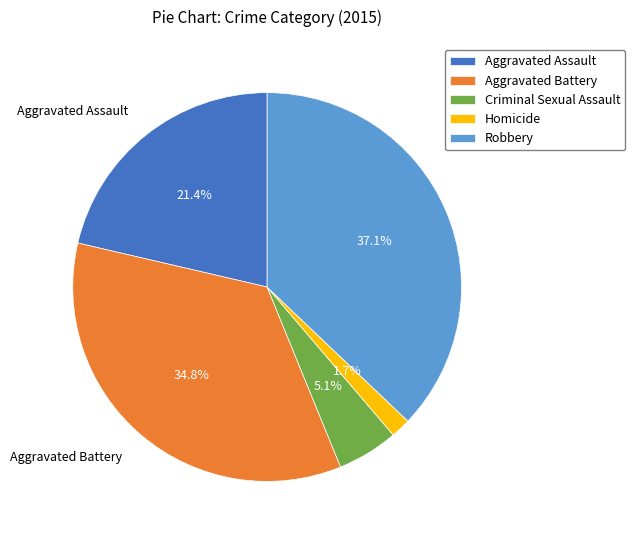

Is there a majority slice in this chart?

No